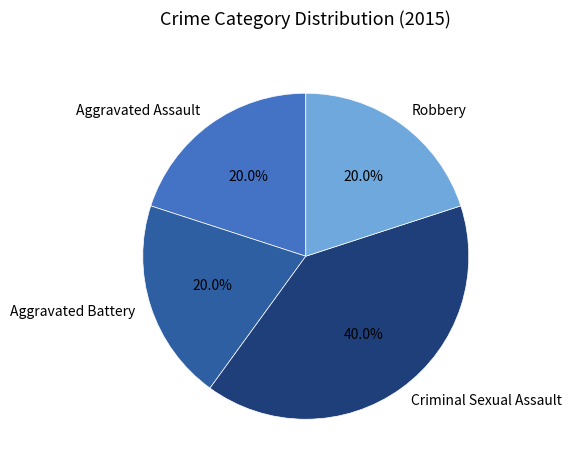

Is there any slice that represents more than half of the pie?

No